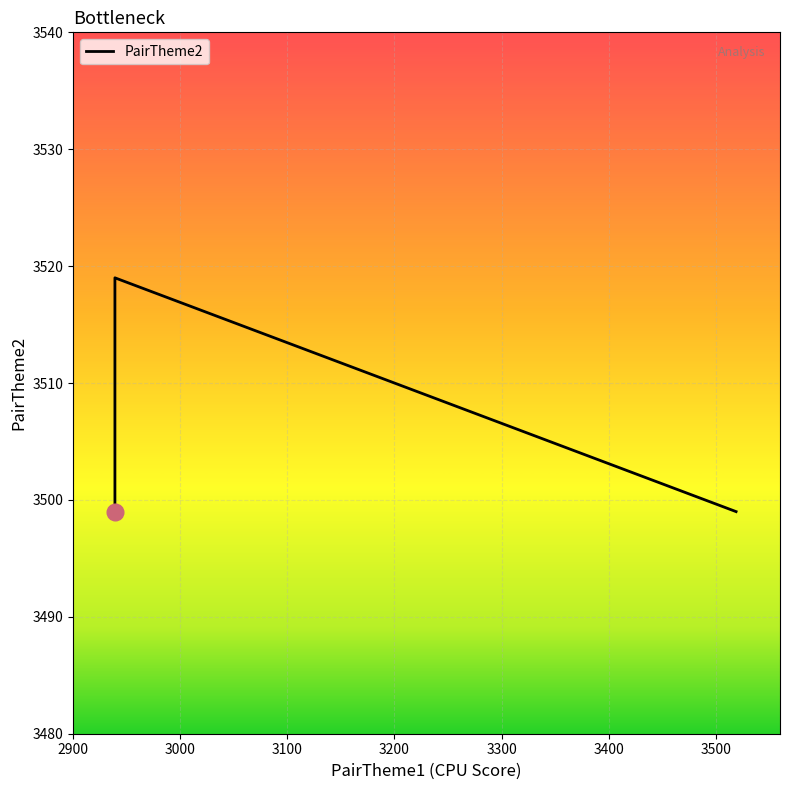

What is the sum of the values at 3100 and 2900?

6998